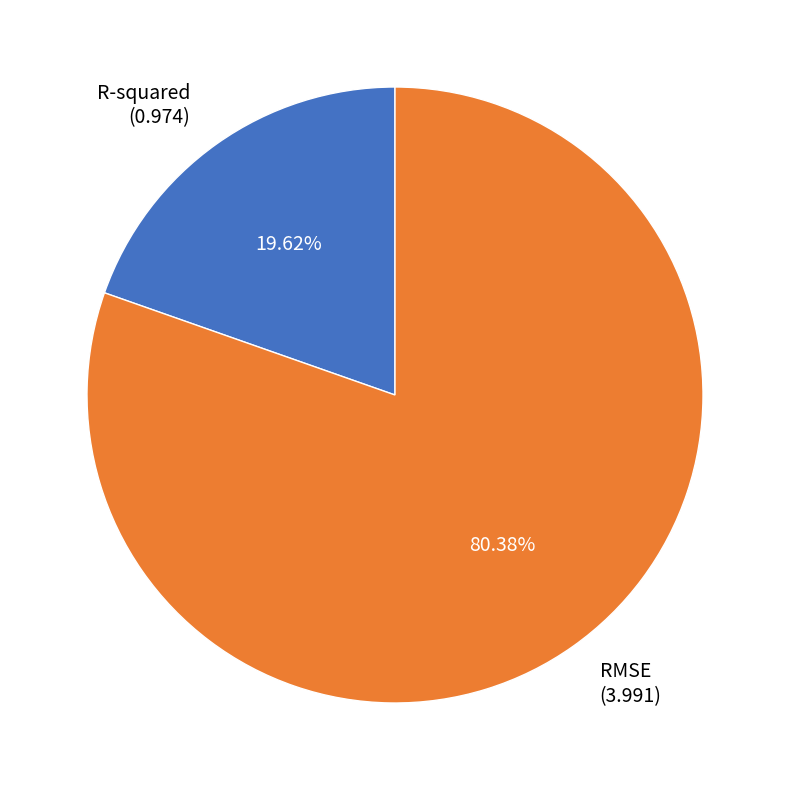

Is there a majority slice in this chart?

Yes